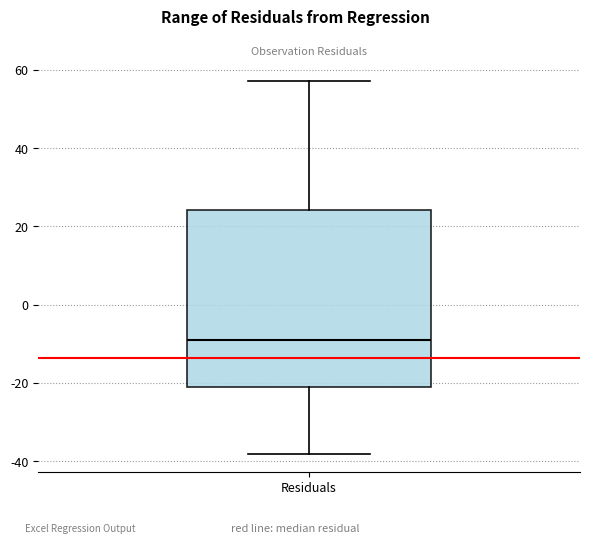

Transcribe this box plot: give where the median line is, the range the box spans, and where the two whiskers end, as read against the y-axis. The values are not printed on the chart, so give them approximately, as read against the axis.

median -10, box -20 to 24, whiskers -38 to 58